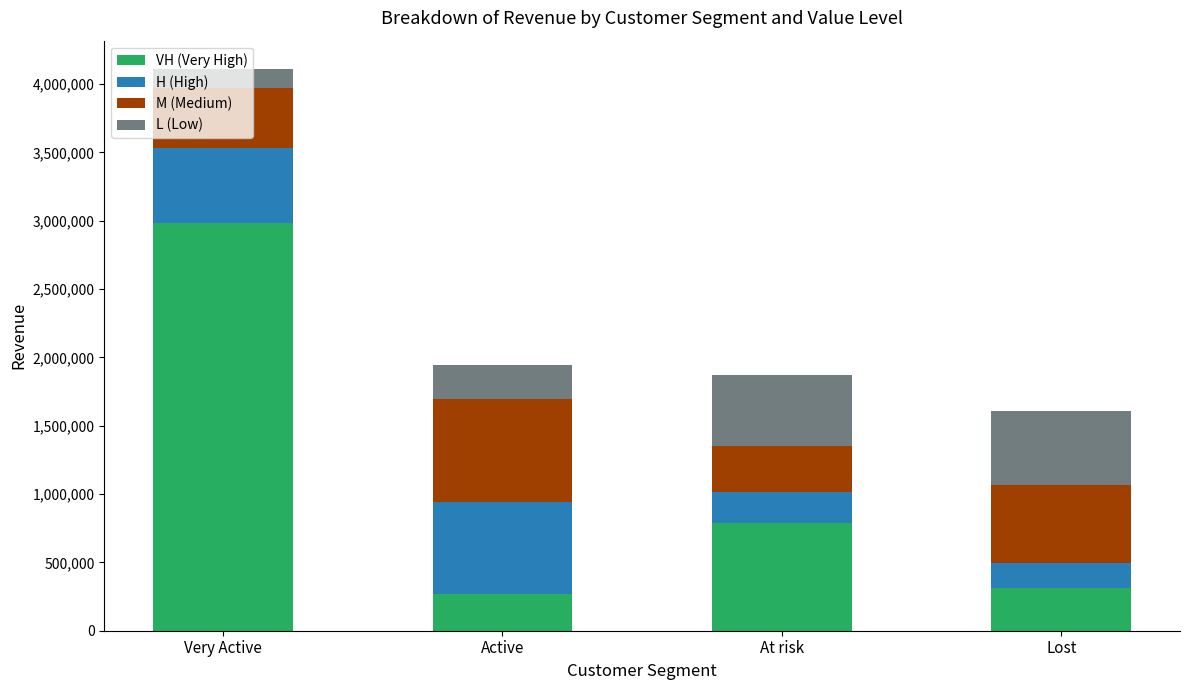

The value of VH (Very High) at At risk is 281401.5. True or false?

False